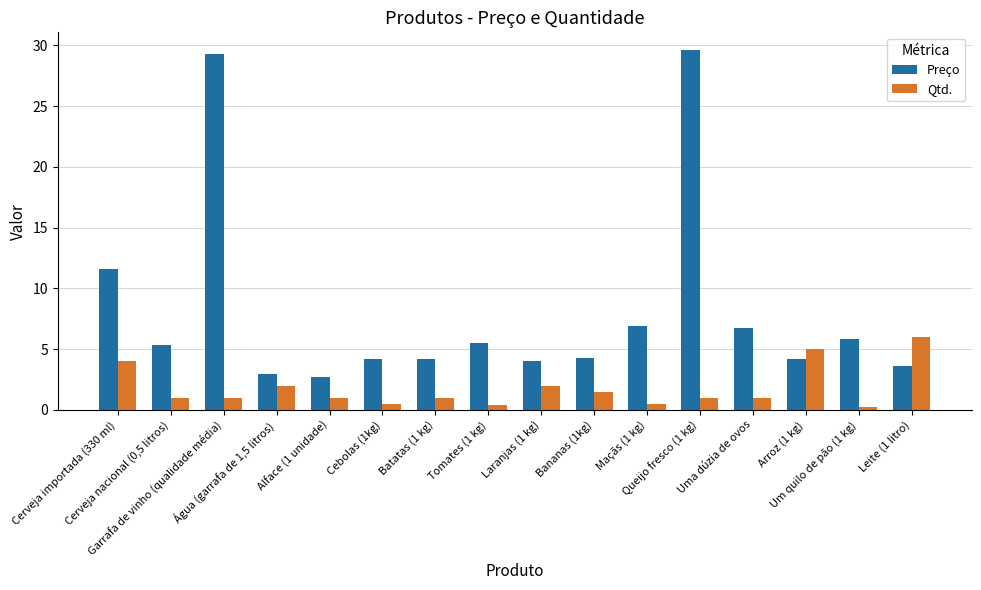

Which series has the widest spread of values?

Preço